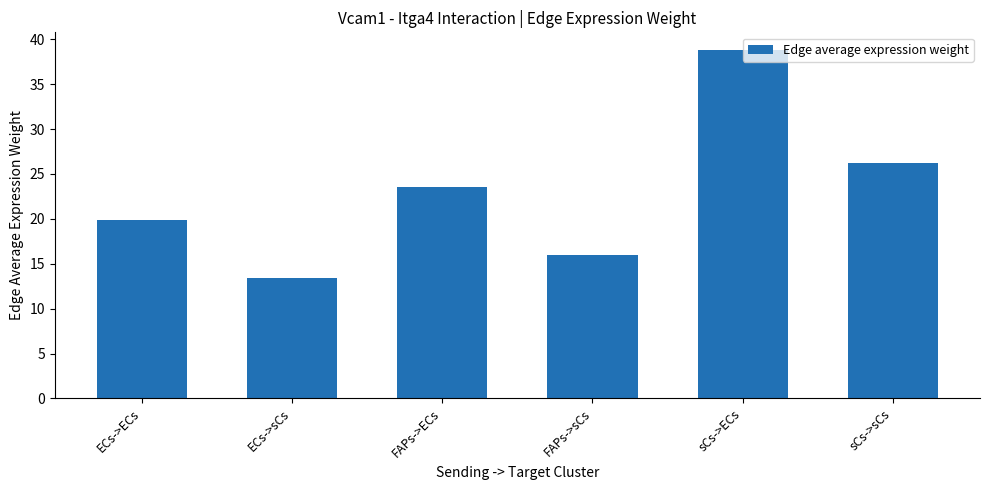

What value does the data have at ECs->ECs?

19.8